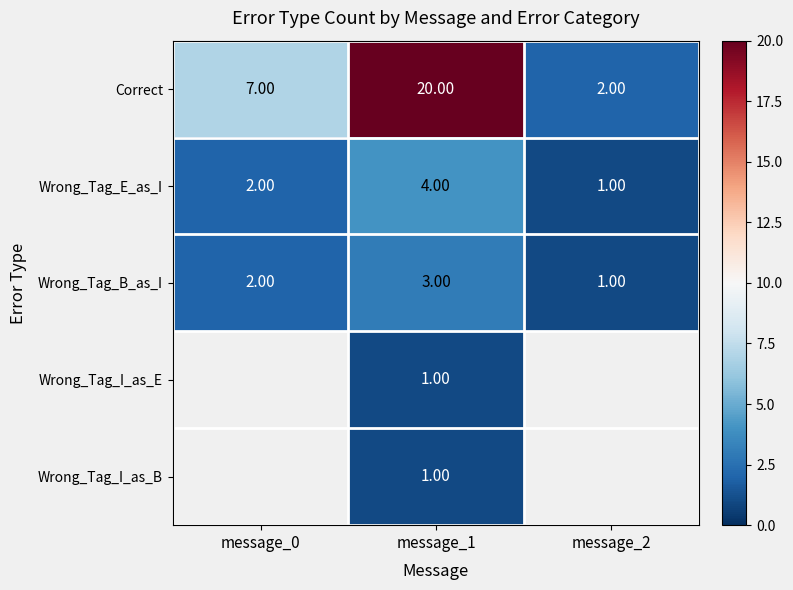

At which category is the sum across all series the highest?

message_1